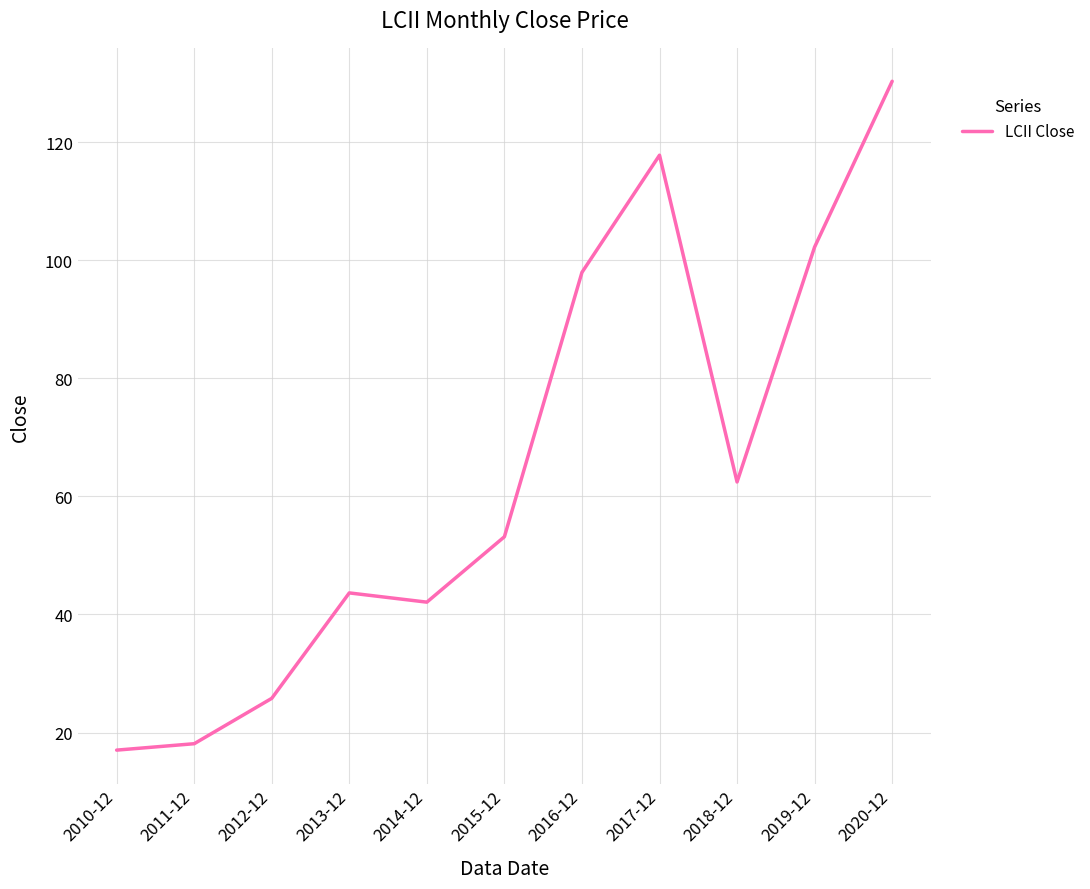

Where is the data nearest to the value 73?

2018-12